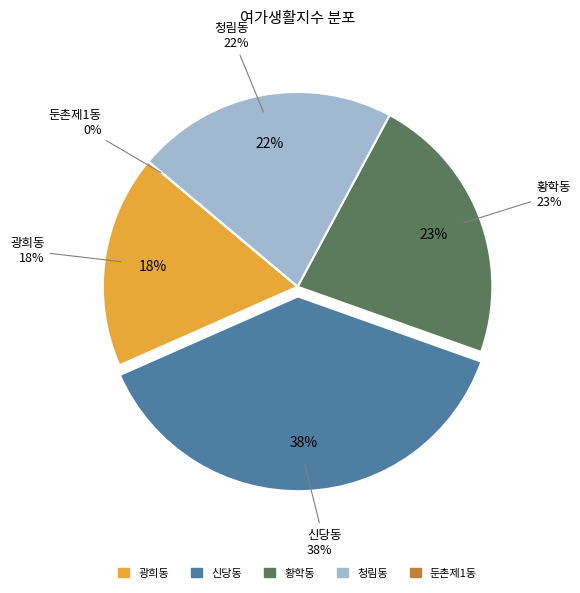

Which category has the biggest portion of the pie?

신당동